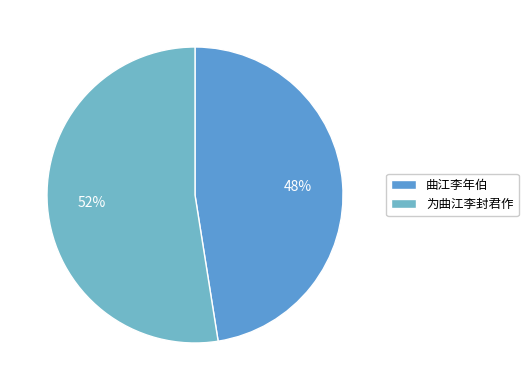

Is 曲江李年伯 the majority of the pie?

No